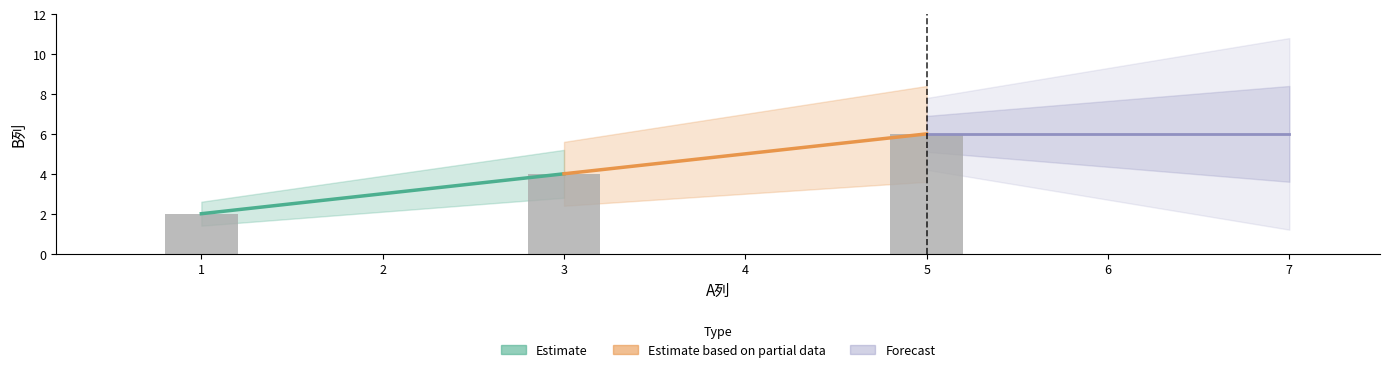

Count the number of values greater than 4.

1